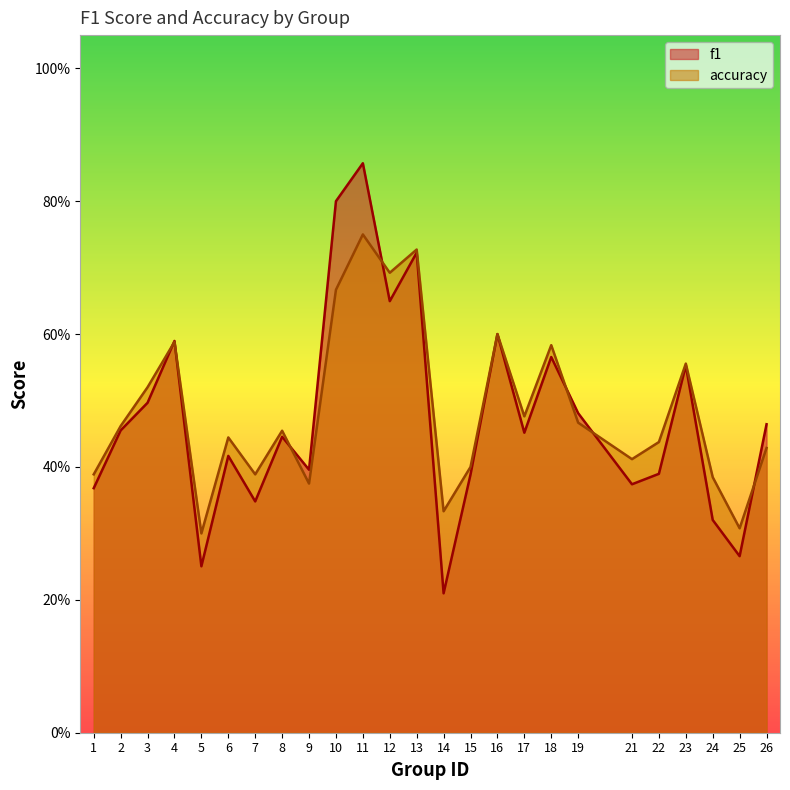

What is the average value of the f1 series?

0.5